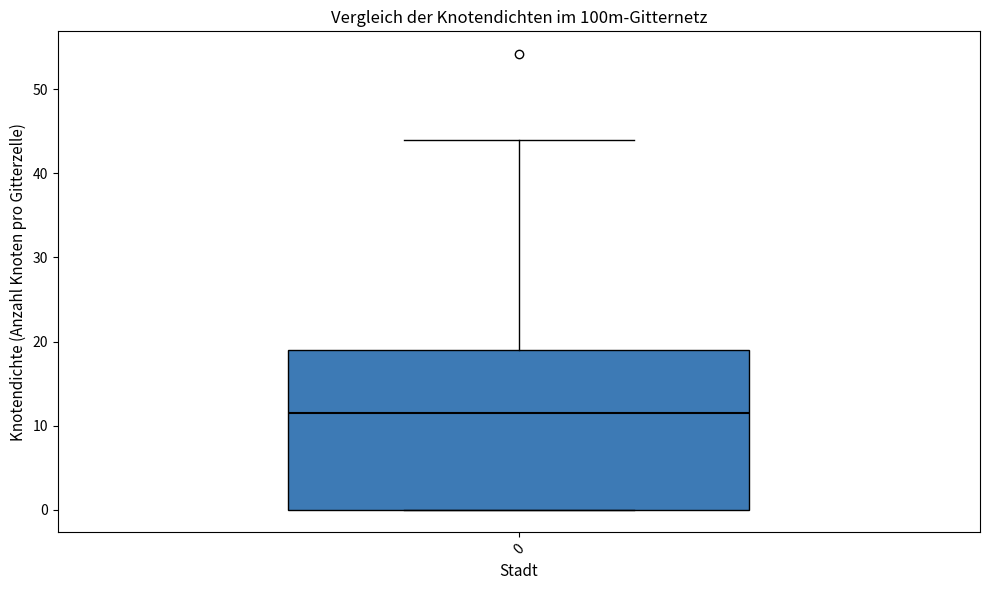

Where does the median line of the box at x = 0 sit on the y-axis? The values are not printed on the chart, so give them approximately, as read against the axis.

12